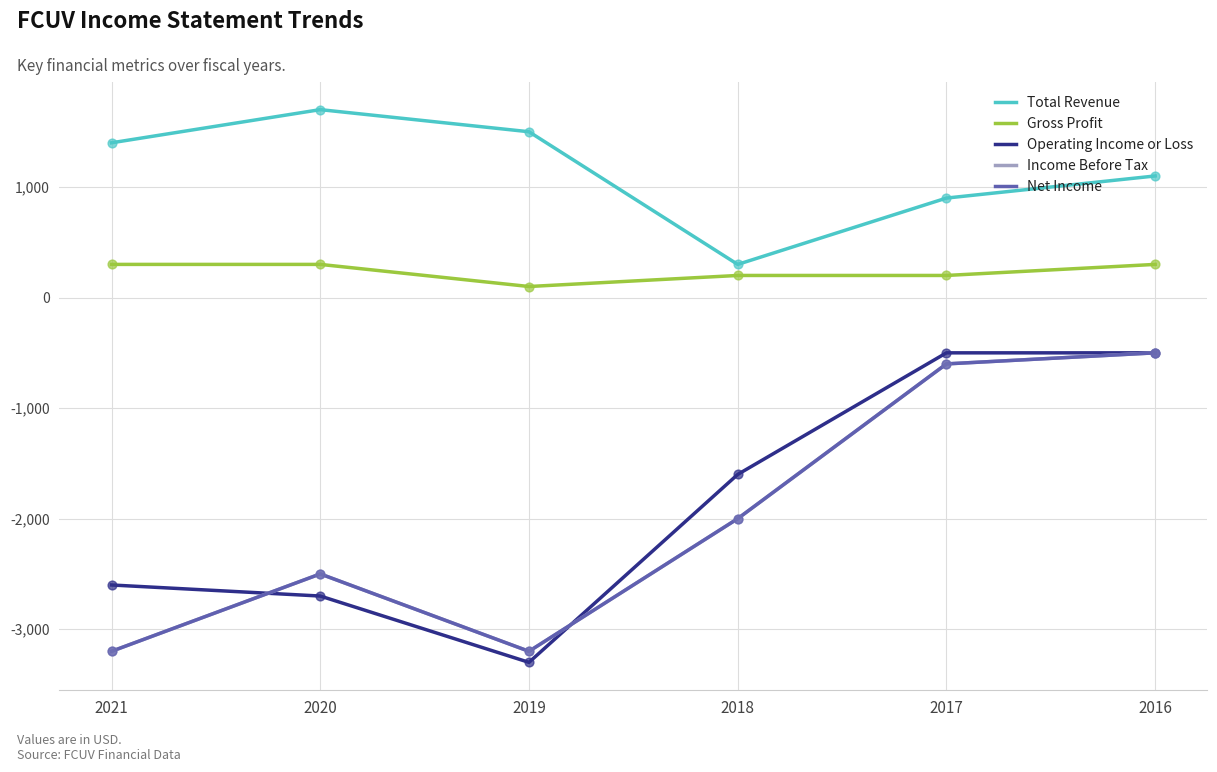

Is this an area chart (filled region under the line)?

No